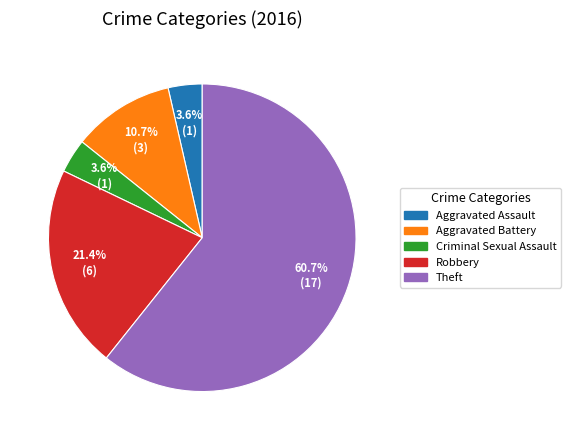

How many segments does this pie chart have?

5